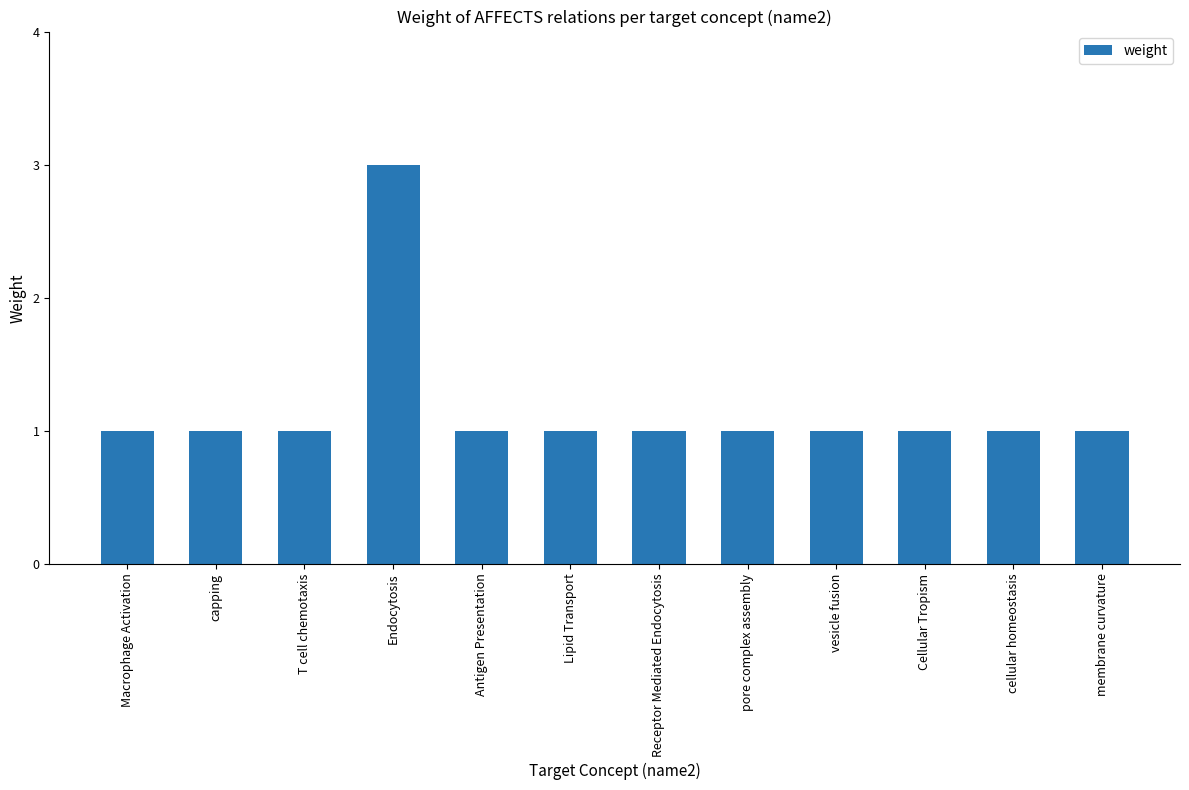

What is the label of the 1st bar from the right?

membrane curvature